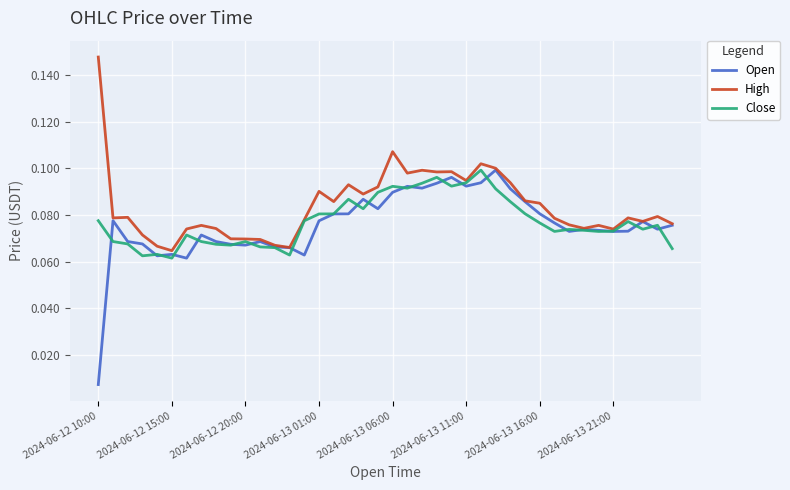

What is the sum of all High values?

3.4